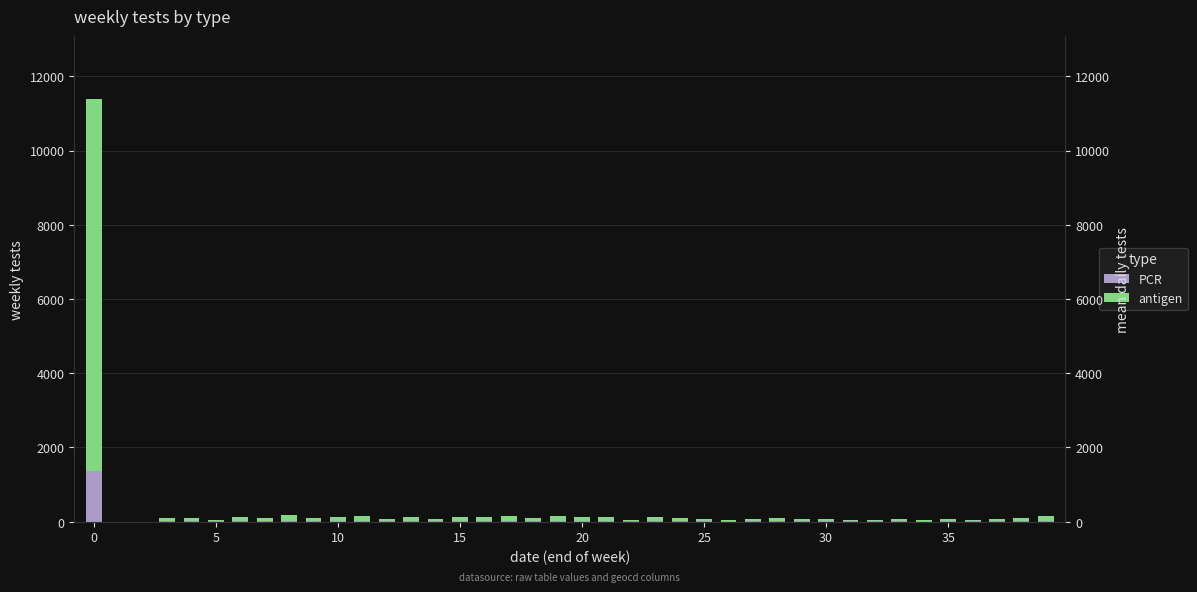

What are all the series names shown in the legend?

PCR, antigen